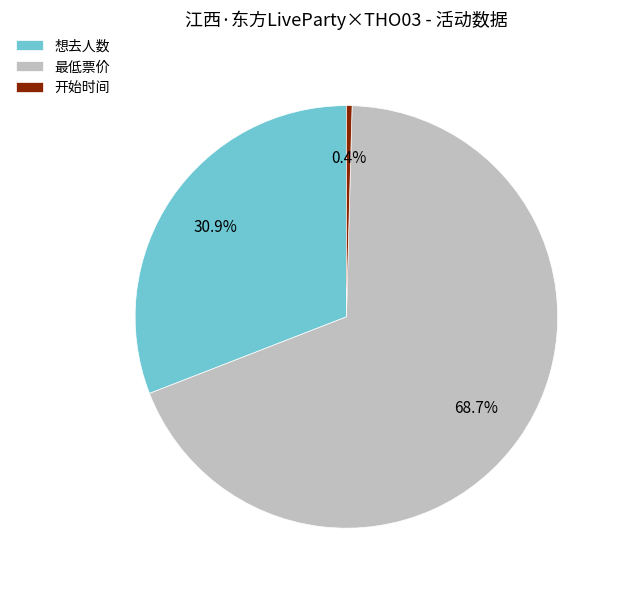

Which has a higher value, 开始时间 or 想去人数?

想去人数